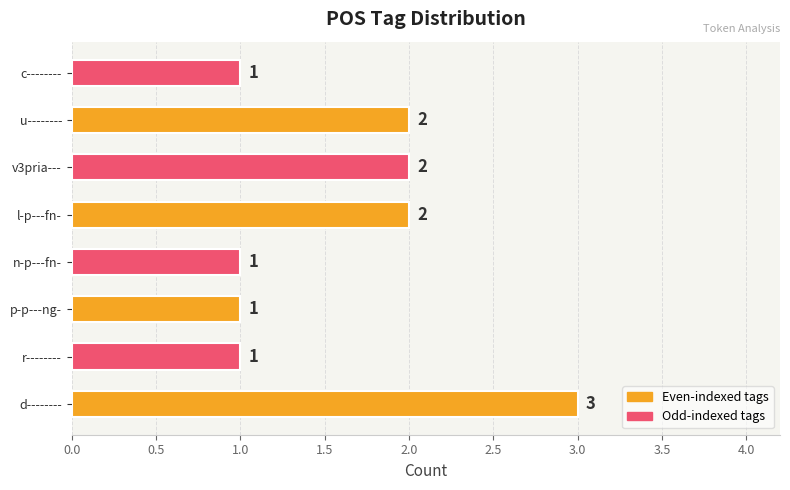

How many data points are less than 2?

4